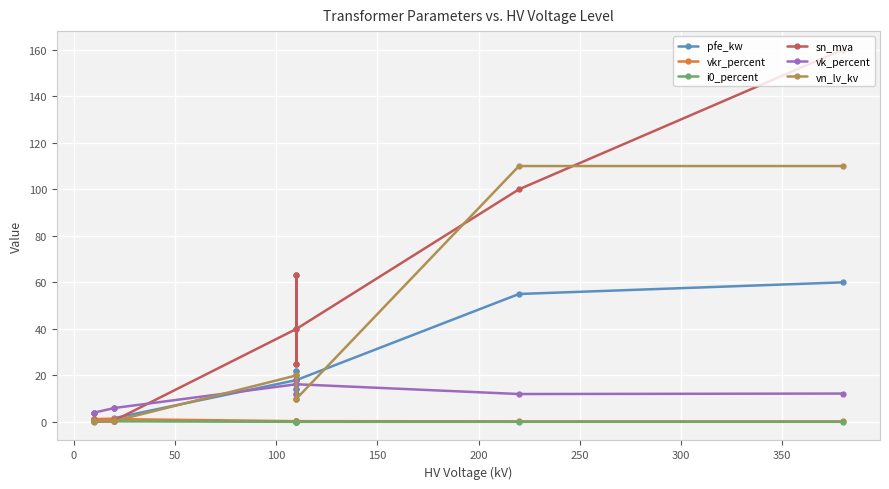

Is this an area chart (filled region under the line)?

No